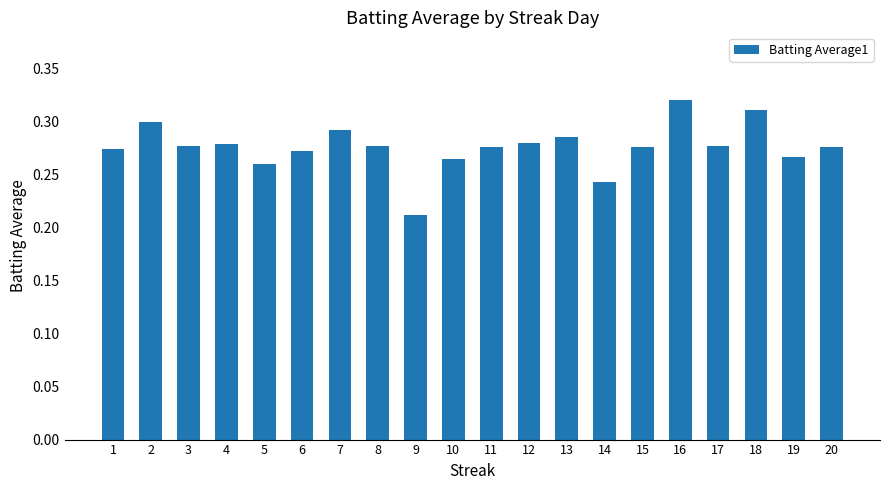

Where is the data nearest to the value 0?

9